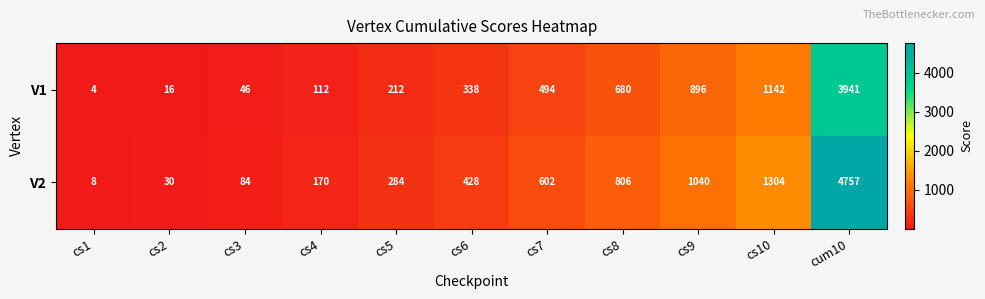

How many data points in V2 are less than 428?

5